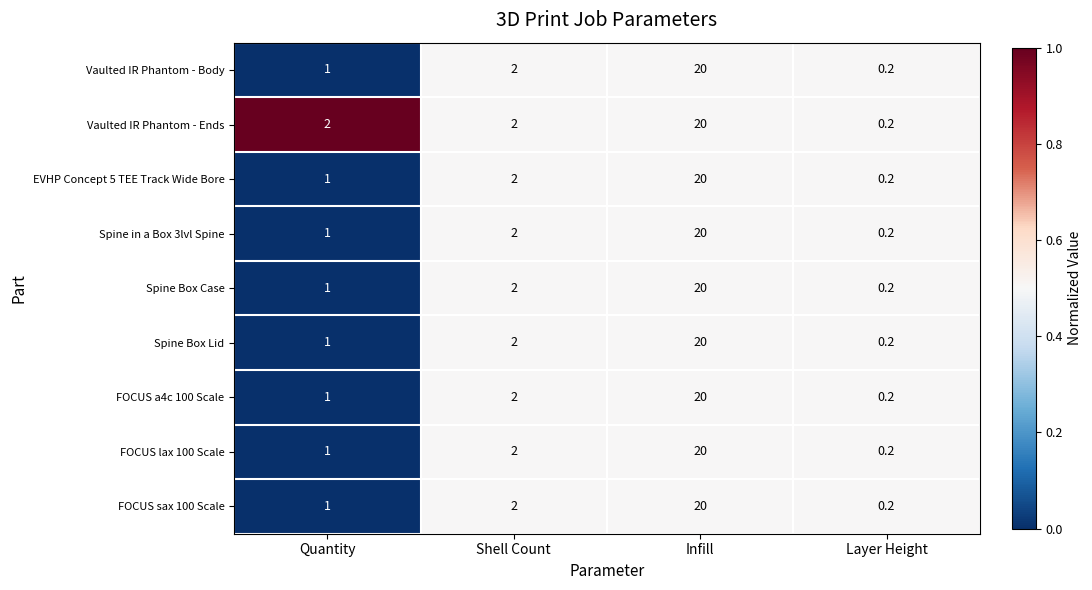

Which label corresponds to the smallest value in the chart?

Layer Height